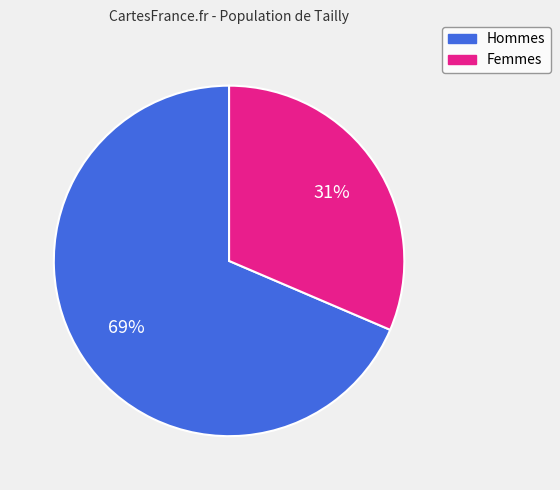

Count the number of slices in the pie.

2